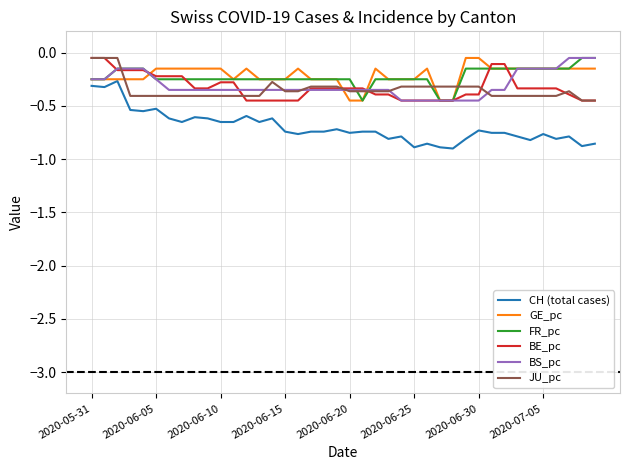

How many lines are shown in the chart?

6